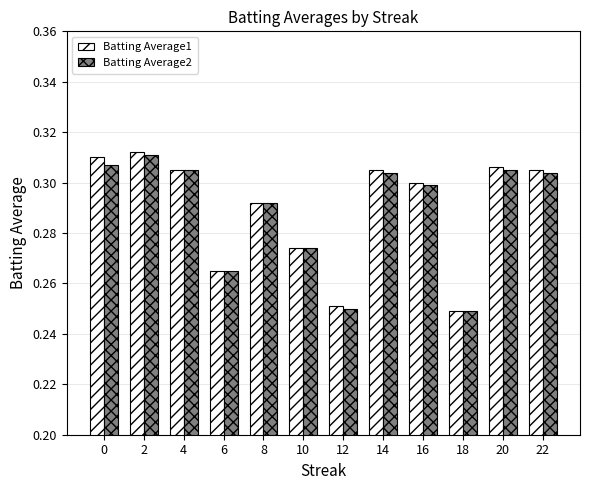

Which series has the largest range (max minus min)?

Batting Average1